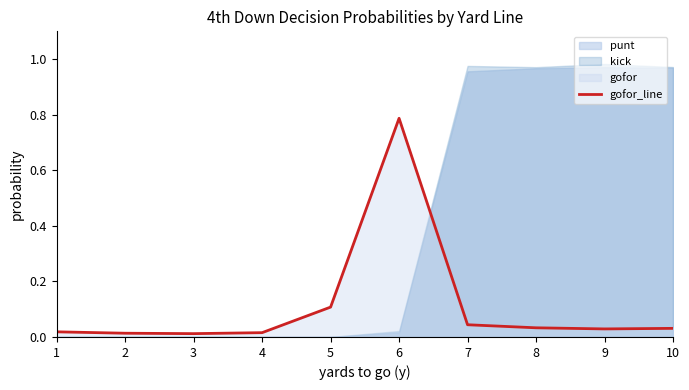

Where is the first local maximum?

6